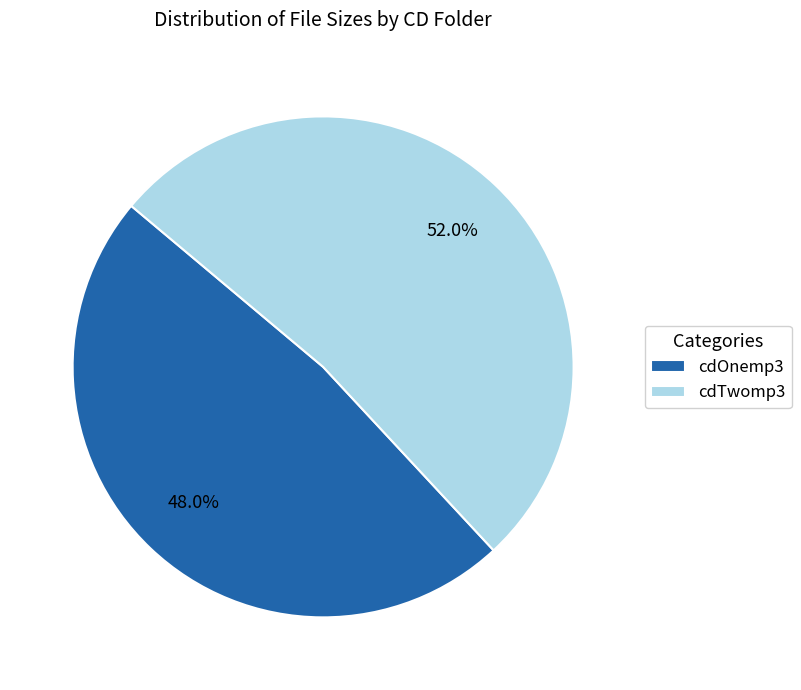

What is the largest slice in the pie chart?

cdTwomp3